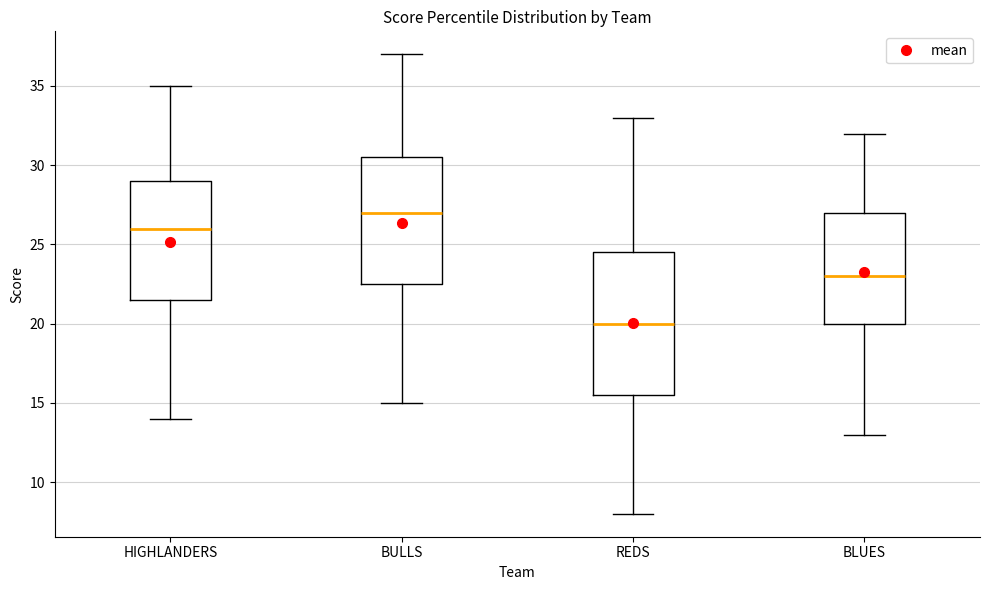

Which box is the tallest, from its lower edge to its upper edge?

REDS